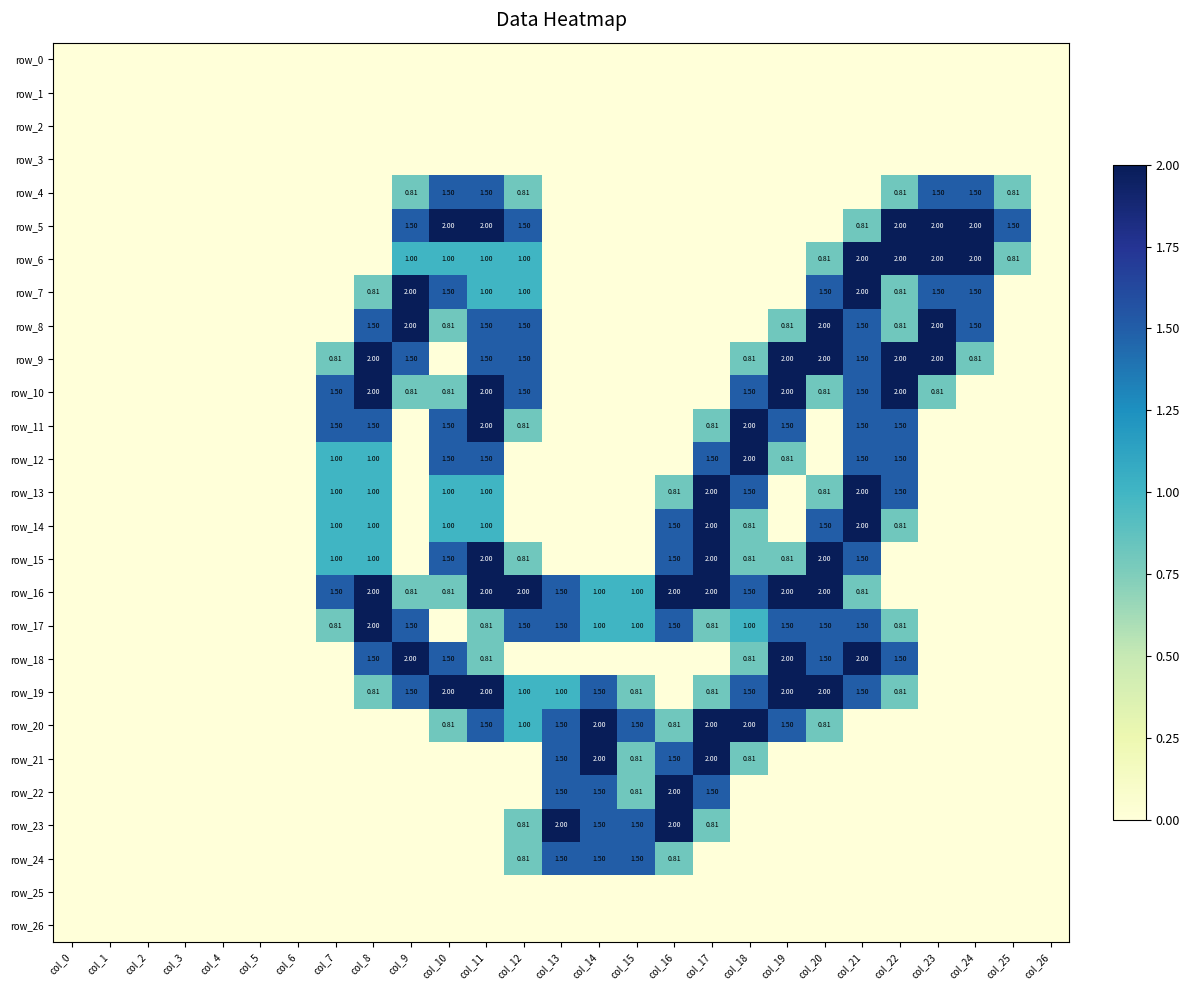

List the labels in order of row_19 value, smallest first.

col_0, col_1, col_2, col_3, col_4, col_5, col_6, col_7, col_16, col_23, col_24, col_25, col_26, col_8, col_15, col_17, col_22, col_12, col_13, col_9, col_14, col_18, col_21, col_10, col_11, col_19, col_20